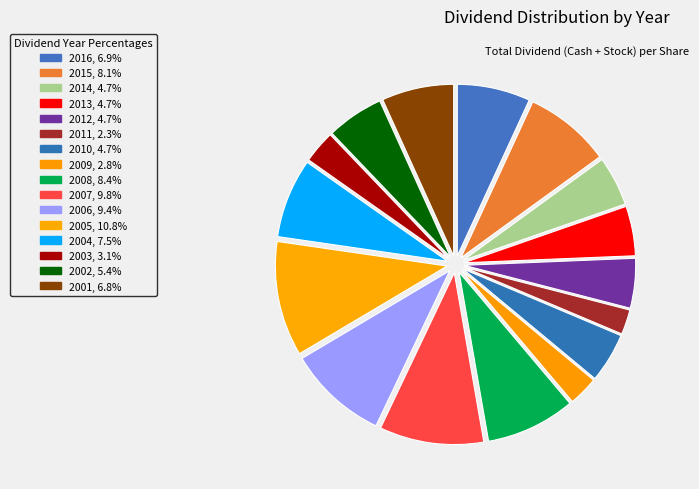

Count the number of slices in the pie.

16